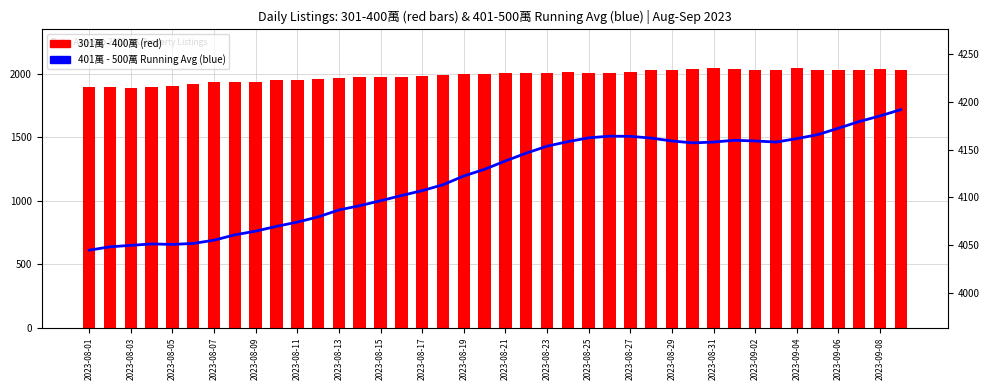

Is it true that 401萬 - 500萬 Running Avg equals 2197.0 at 2023-08-11?

False